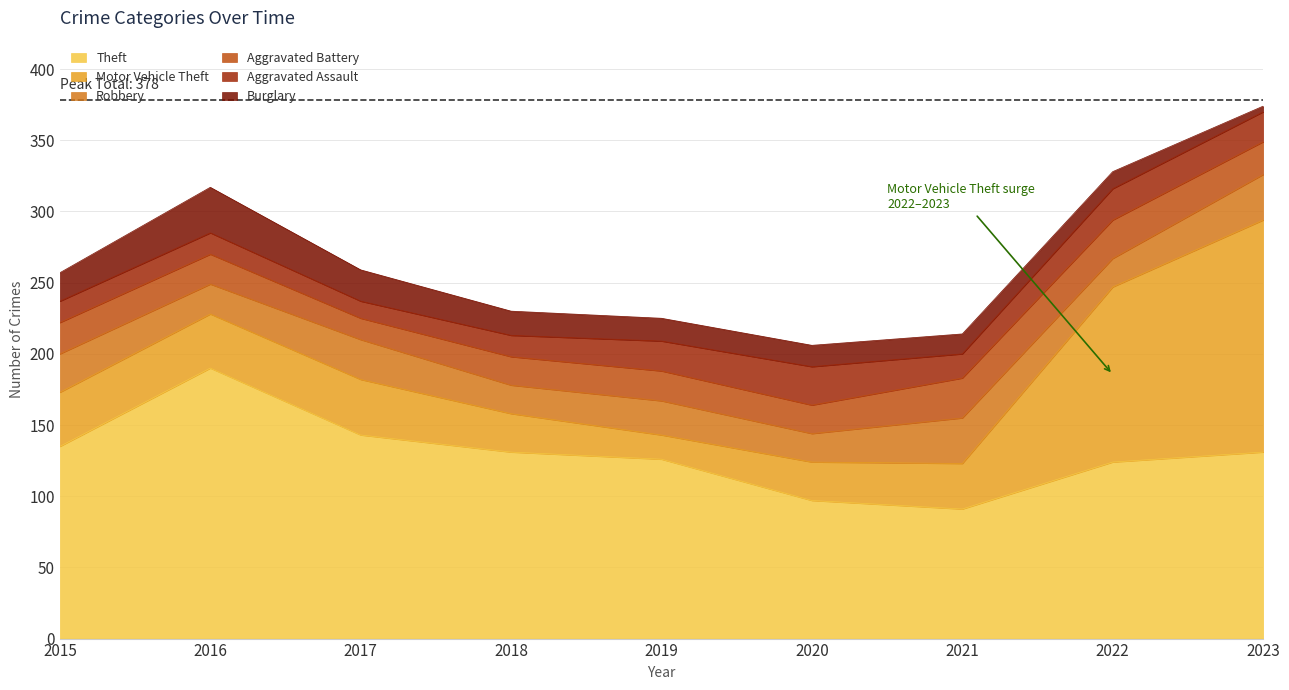

Where is the first local maximum for Motor Vehicle Theft?

2017